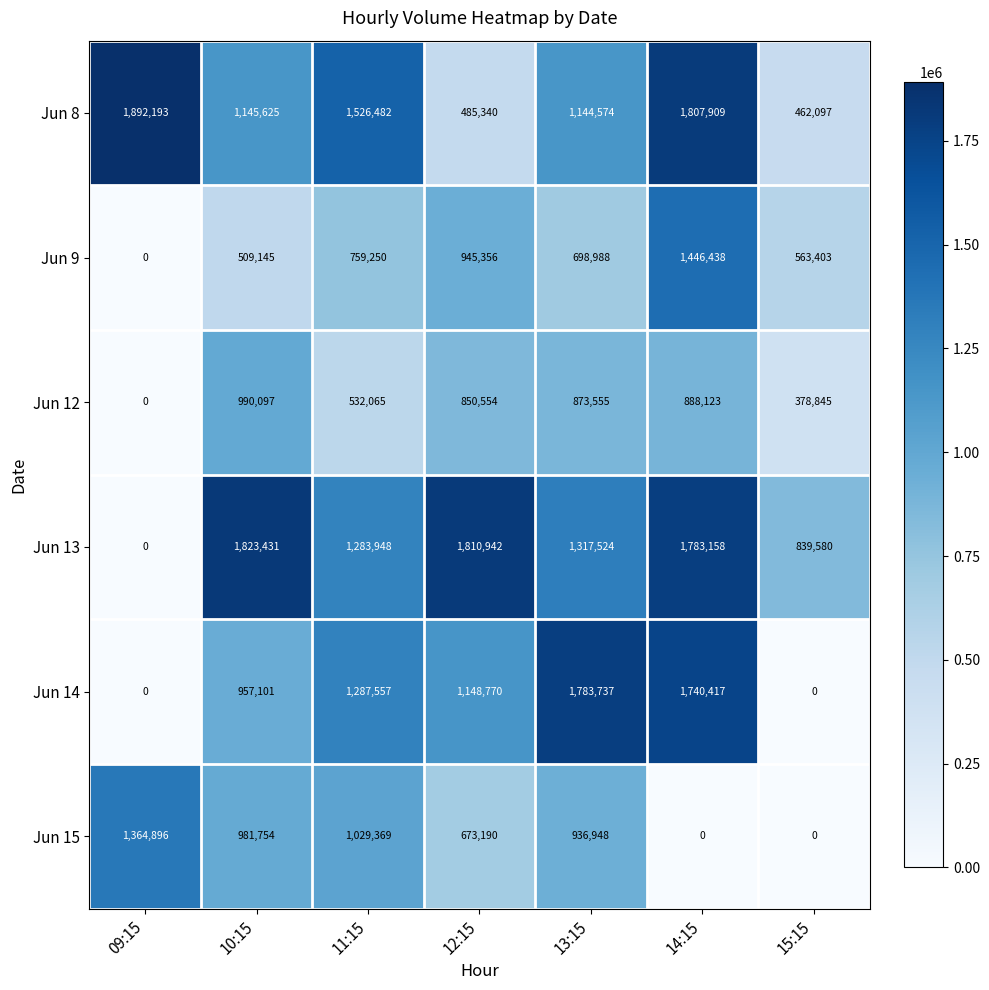

What is the difference between the second highest and minimum values in the Jun 14 series?

1740417